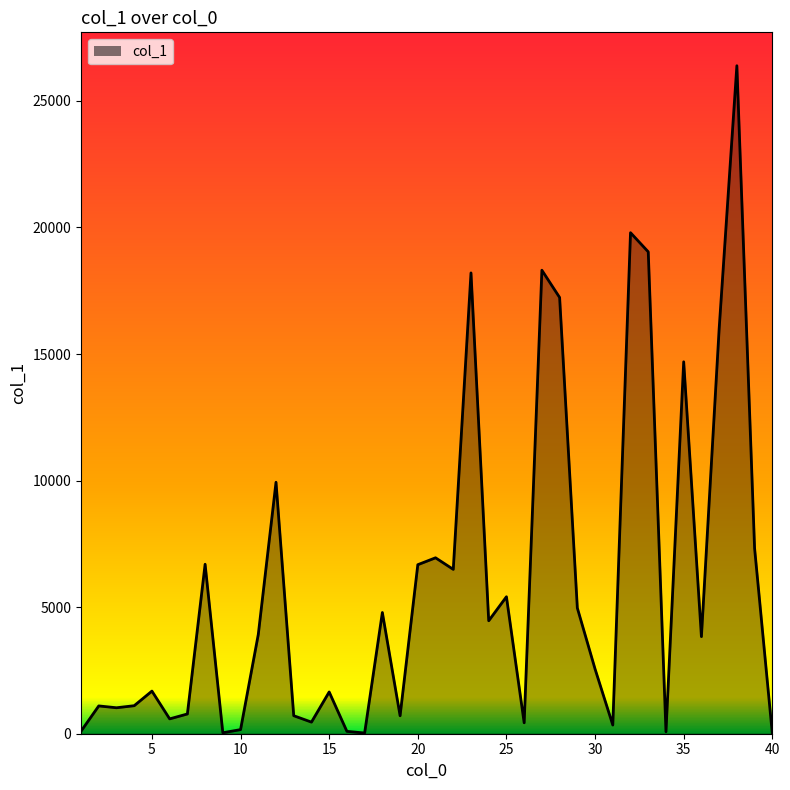

What is the sum of all values?

234772.2